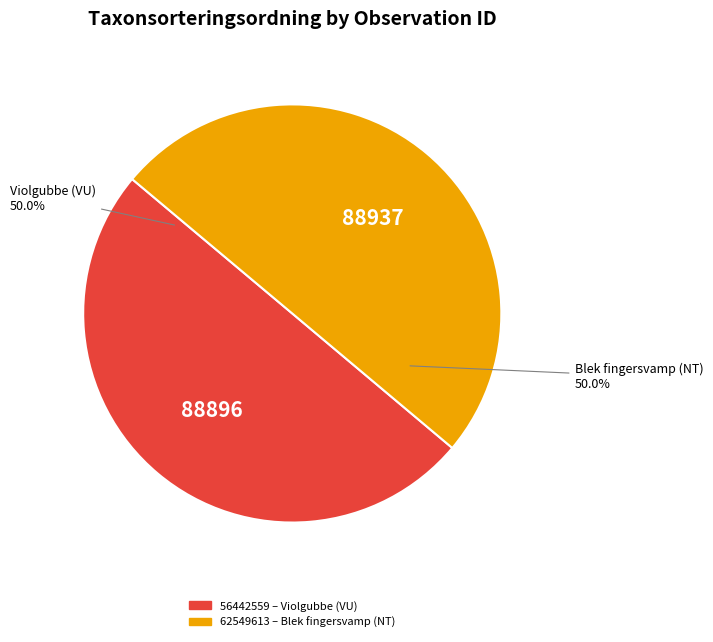

Approximately how many times larger is the value at 62549613 compared to 56442559?

1.0